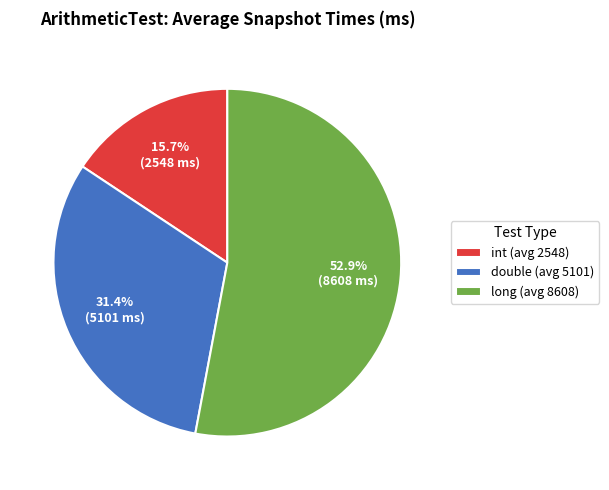

How many slices are in this pie chart?

3